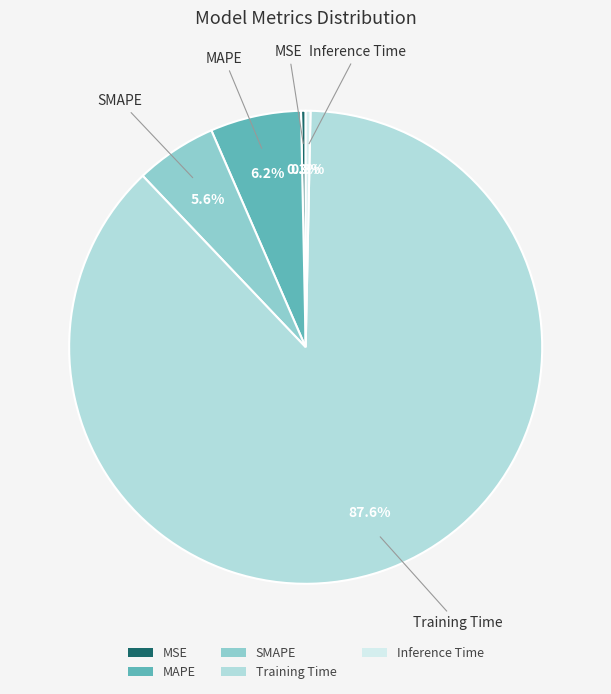

Does Training Time account for over 50% of the chart?

Yes